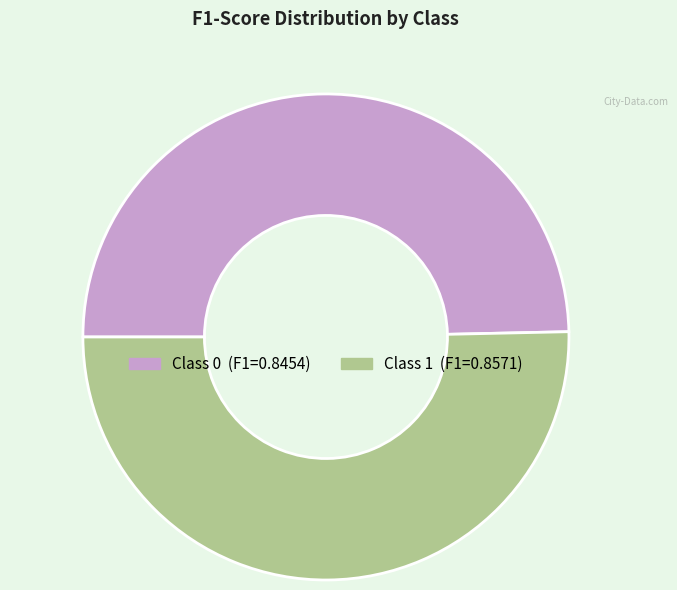

Is there a majority slice in this chart?

Yes